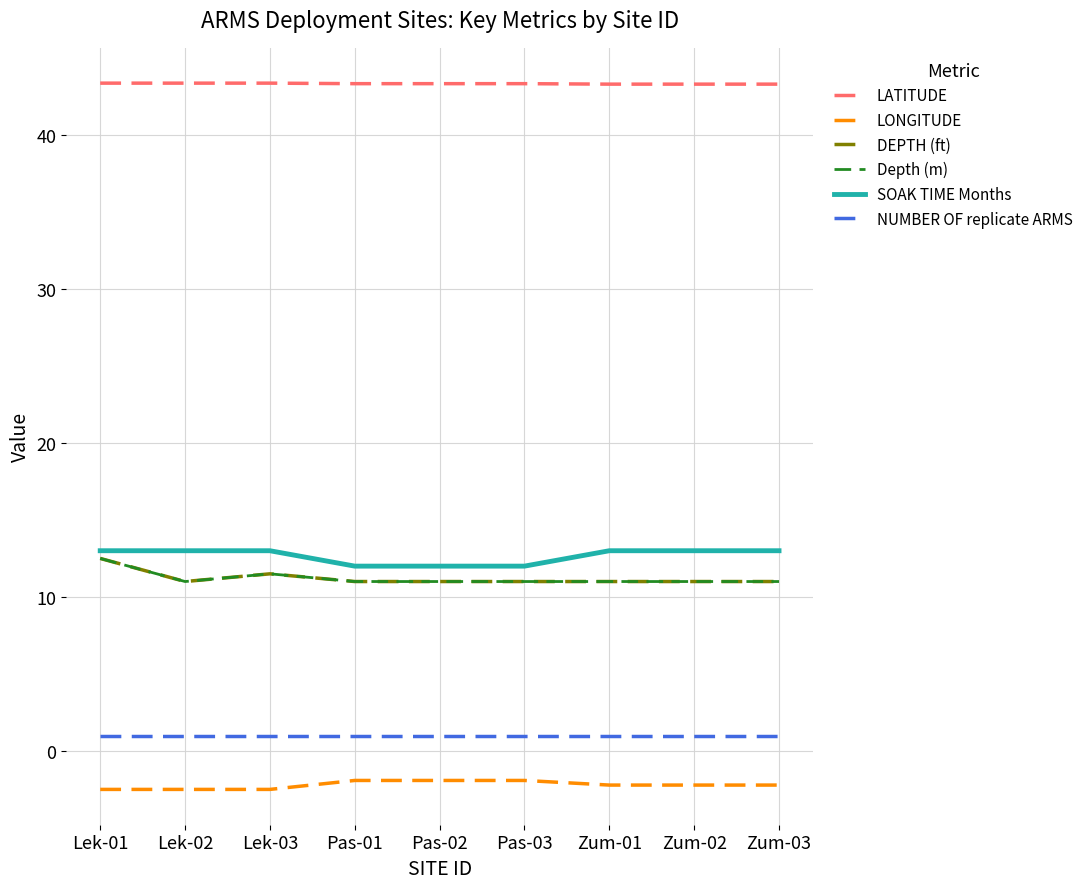

True or false: DEPTH (ft) and LONGITUDE intersect in this chart.

False